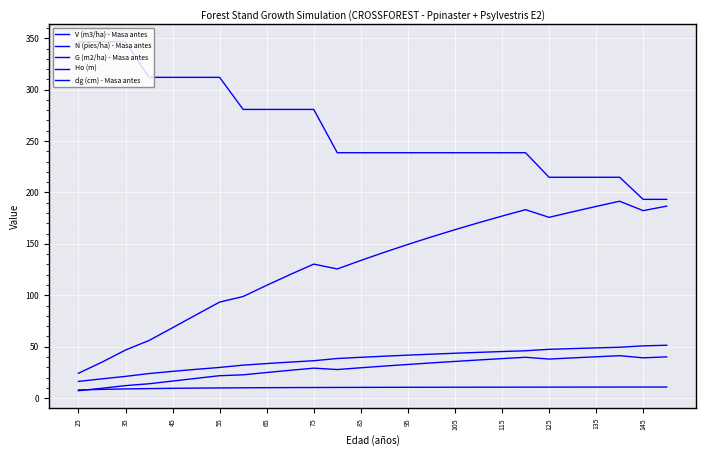

Is this an area chart (filled region under the line)?

No